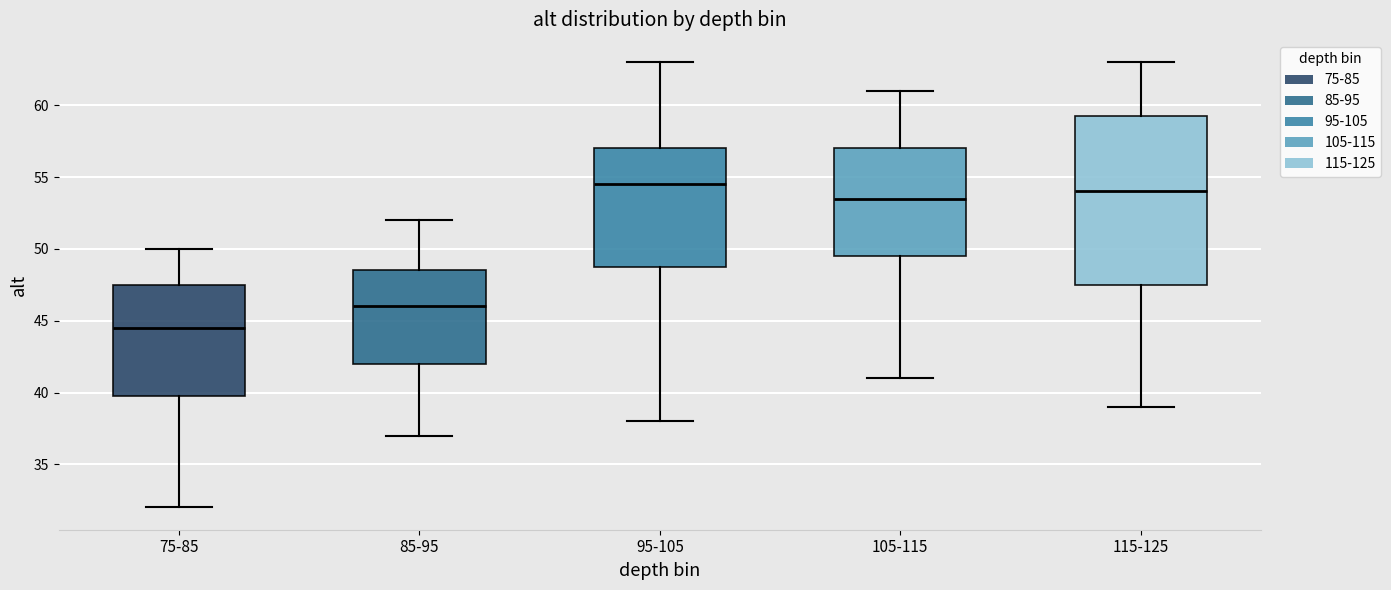

Reading left to right, transcribe this box plot: for each box, give where its median line is, the range the box spans, and where its two whiskers end, as read against the y-axis. The values are not printed on the chart, so give them approximately, as read against the axis.

75-85: median 44.5, box 40.0 to 47.5, whiskers 32.0 to 50.0
85-95: median 46.0, box 42.0 to 48.5, whiskers 37.0 to 52.0
95-105: median 54.5, box 49.0 to 57.0, whiskers 38.0 to 63.0
105-115: median 53.5, box 49.5 to 57.0, whiskers 41.0 to 61.0
115-125: median 54.0, box 47.5 to 59.5, whiskers 39.0 to 63.0